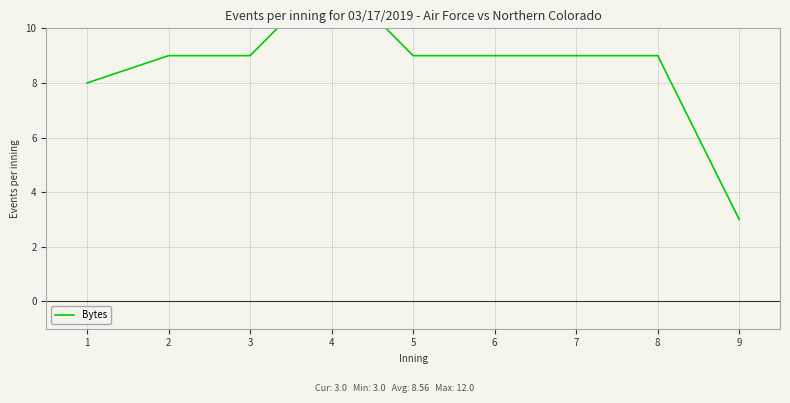

Reading left to right, transcribe all the data shown in this chart.

8	9	9	12	9	9	9	9	3